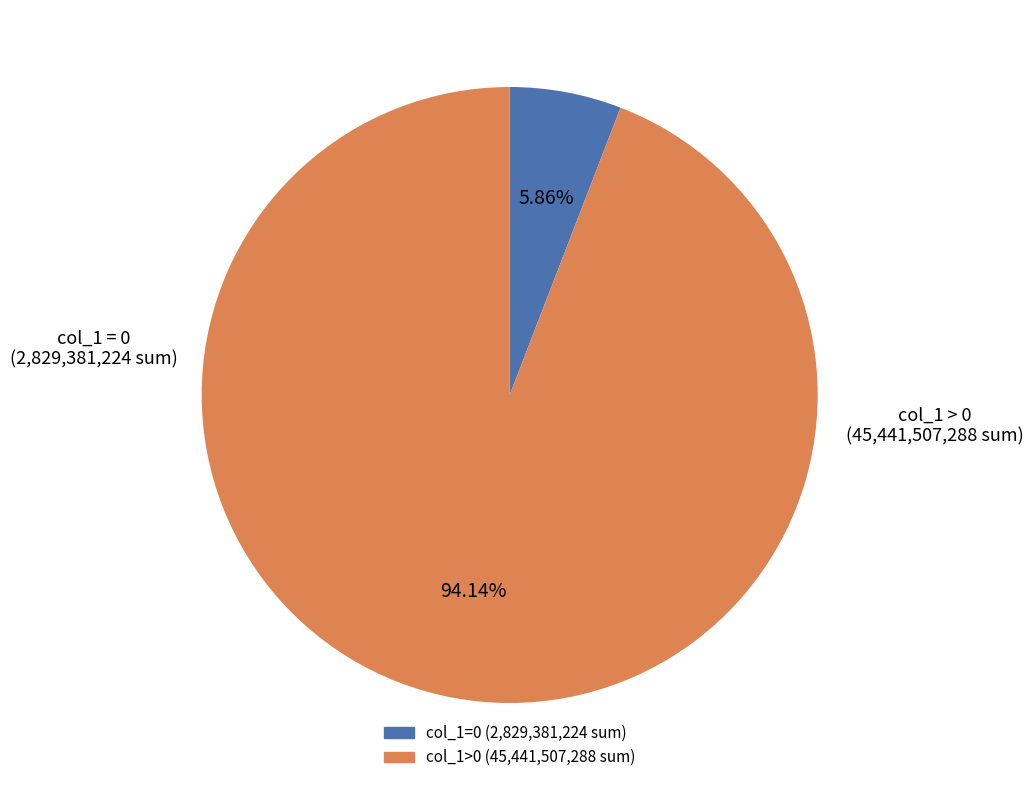

Is there a majority slice in this chart?

Yes